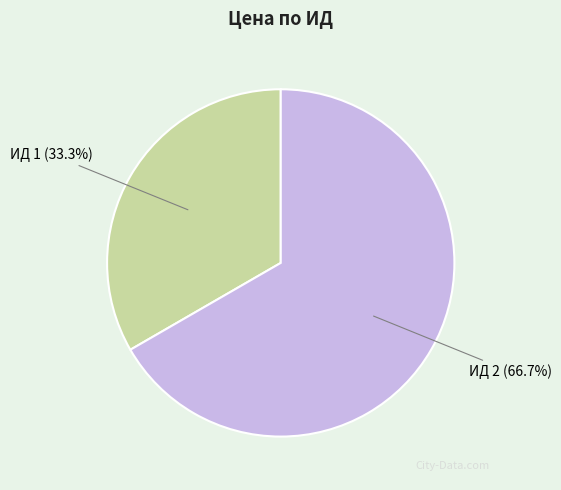

Which has a higher value, ИД 1 or ИД 2?

ИД 2